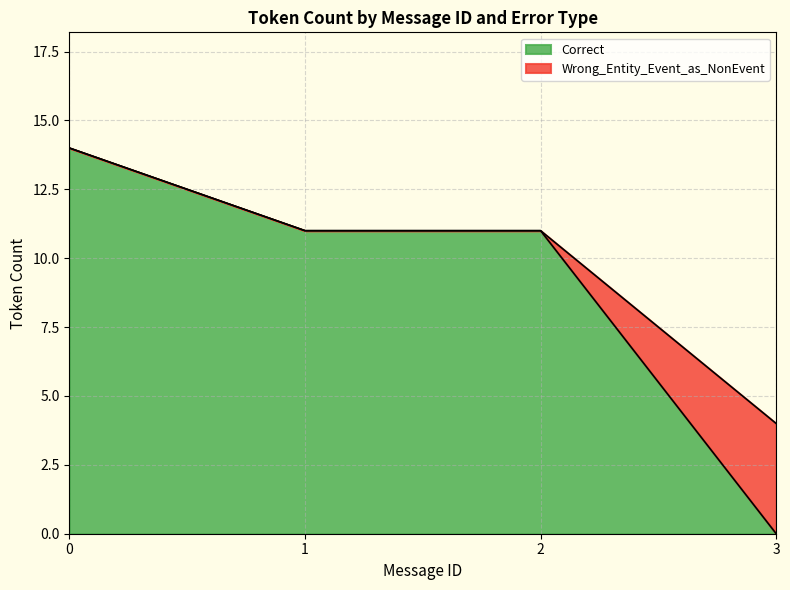

The Correct series shows 11 at 1. True or false?

True